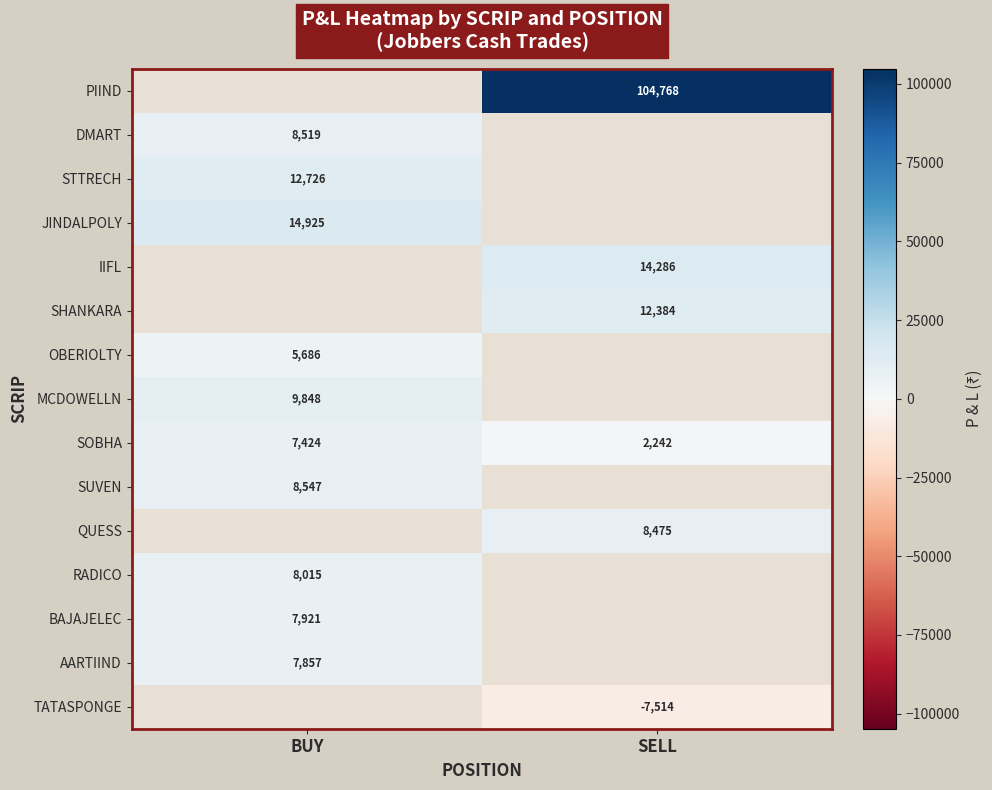

At which label does SHANKARA first exceed 12383?

SELL